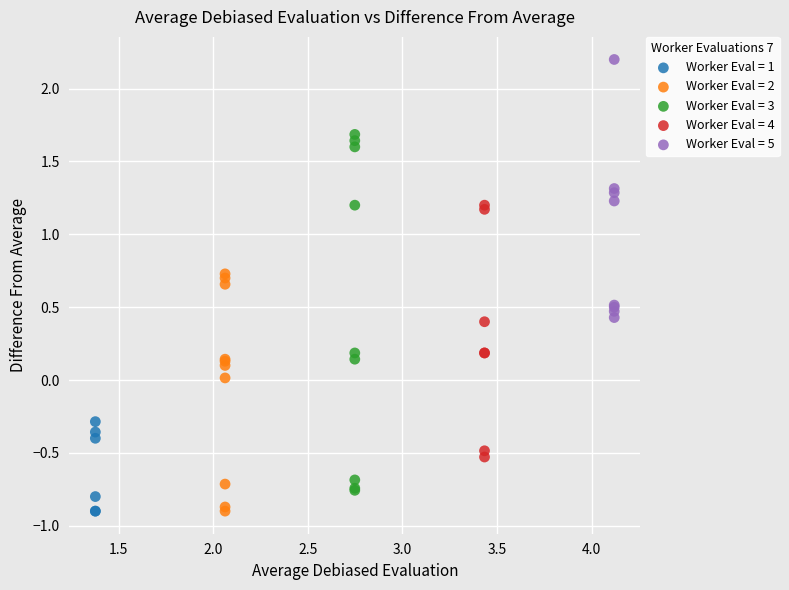

Which series reaches the maximum Y coordinate?

Worker Eval = 5